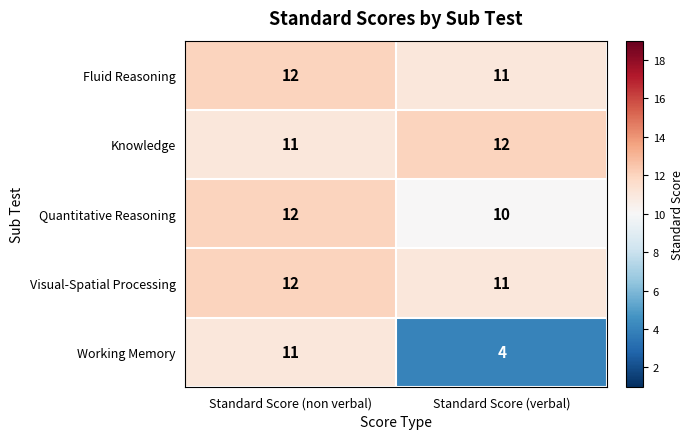

What is the smallest value displayed?

4